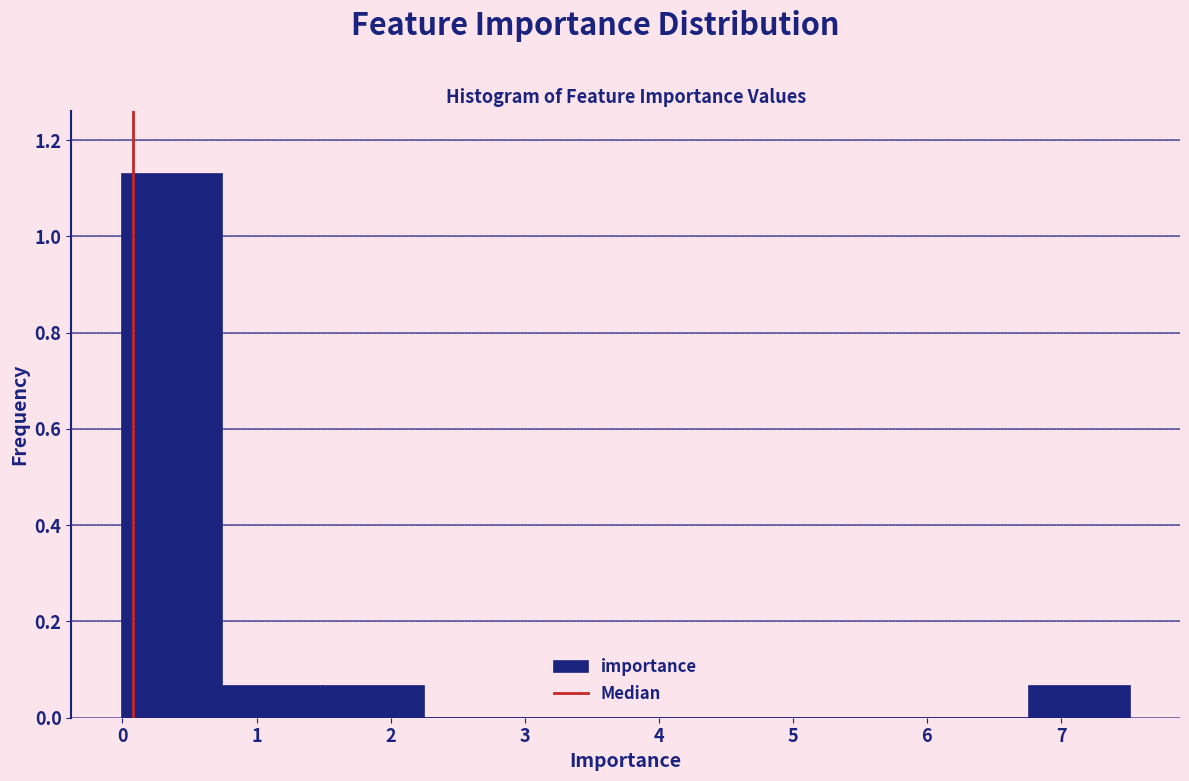

Over which range of the x-axis is the bar tallest?

0.0 to 0.7